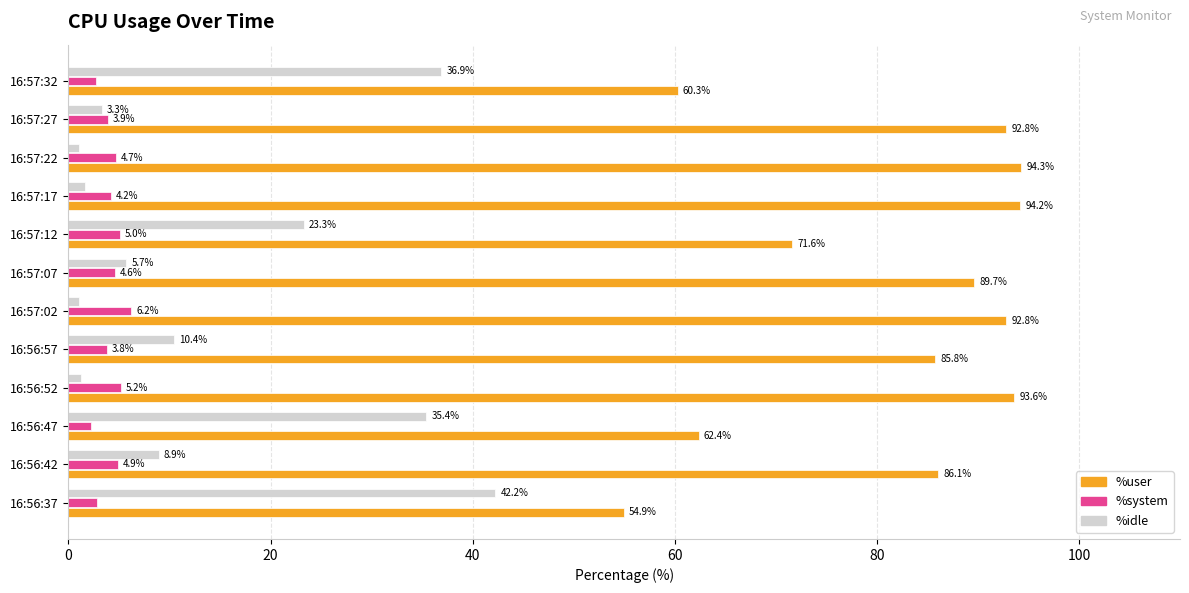

Which series has the largest total across all categories?

%user